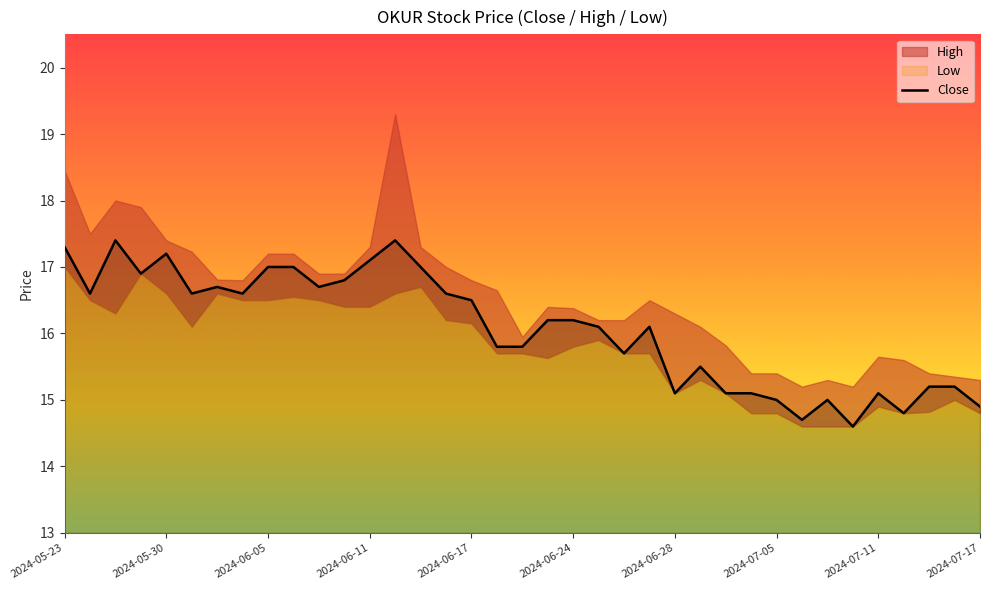

At which category does the chart reach its minimum across all series?

31